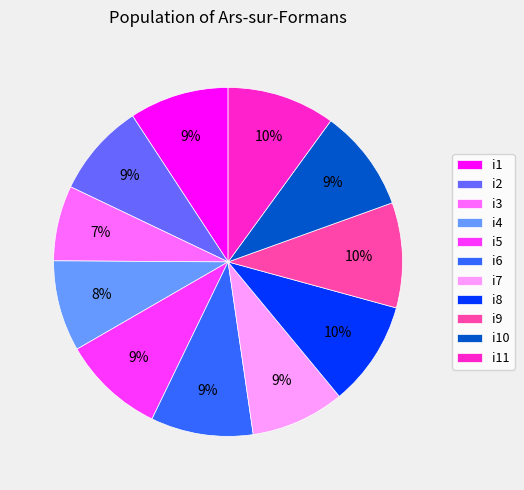

To the nearest percent, what is the difference between the largest and smallest slice percentages?

3%